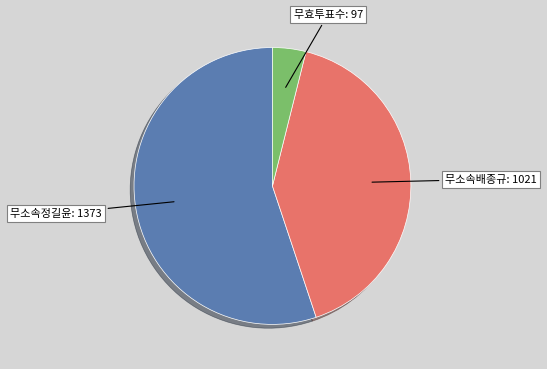

How many slices are in this pie chart?

3